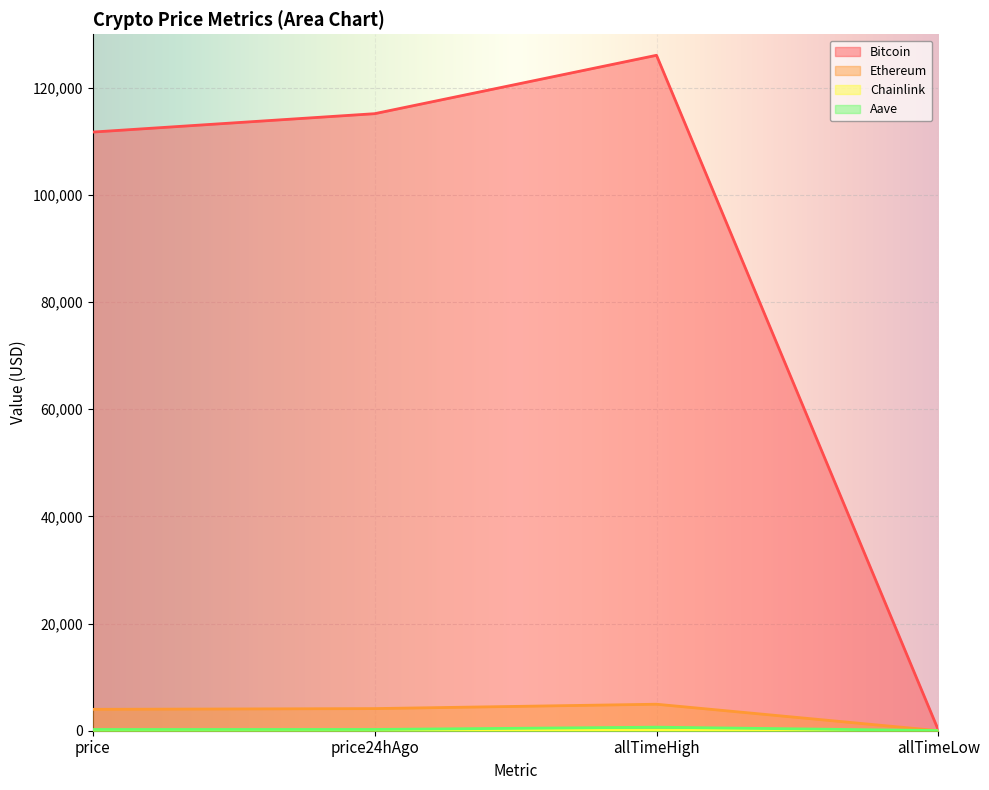

What are all the series names shown in the legend?

Bitcoin, Ethereum, Chainlink, Aave